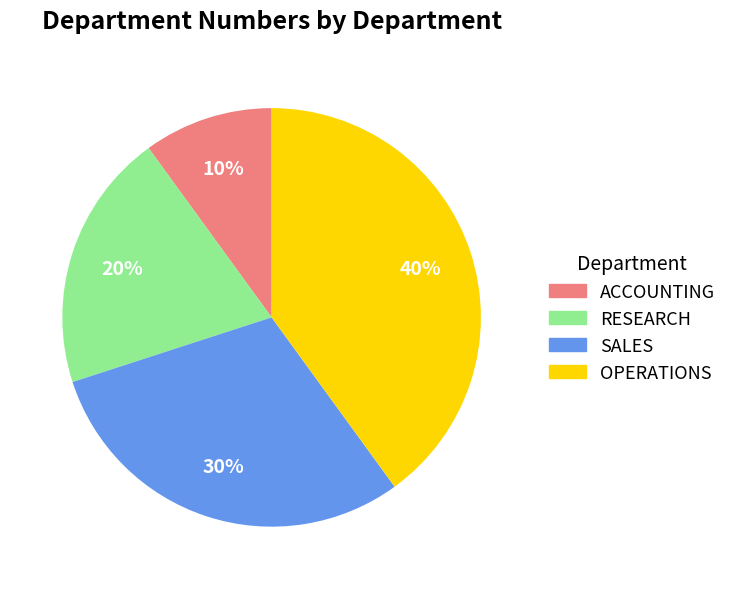

Do ACCOUNTING and RESEARCH together represent more than half of the pie?

No